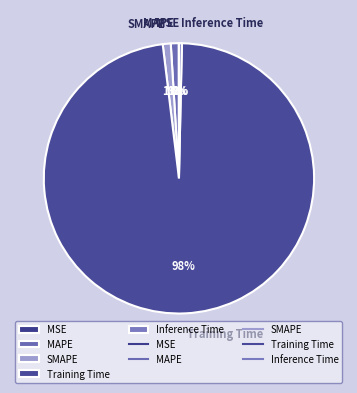

To the nearest percent, what is the combined percentage of SMAPE and MAPE?

2%